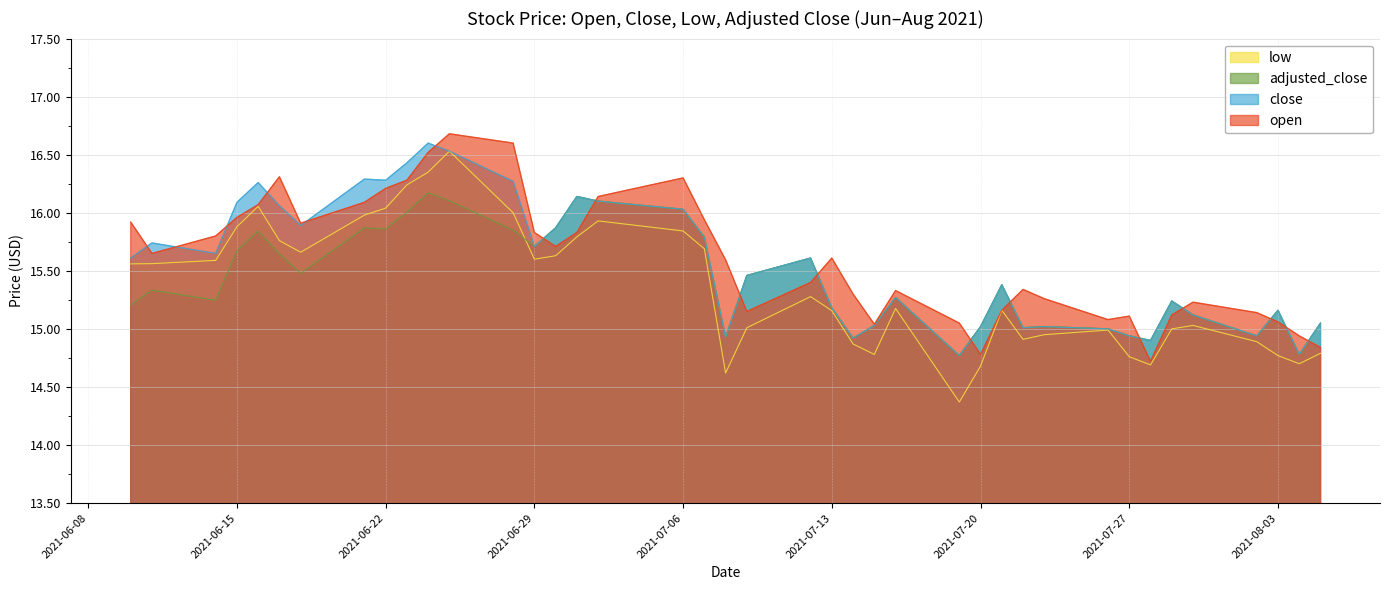

How many categories are shown in the chart?

40